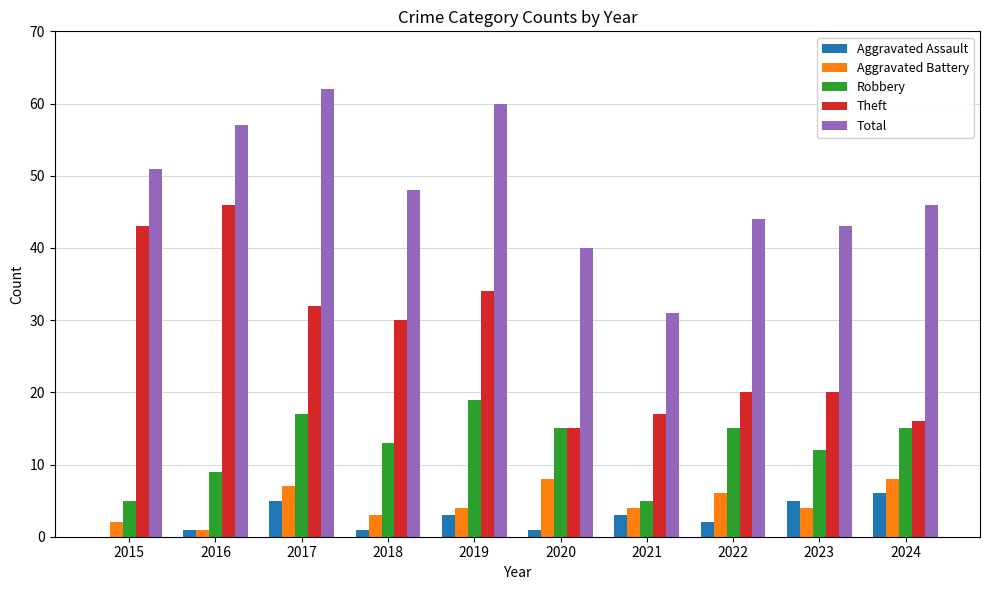

The value of Aggravated Battery at 2021 is 4. True or false?

True